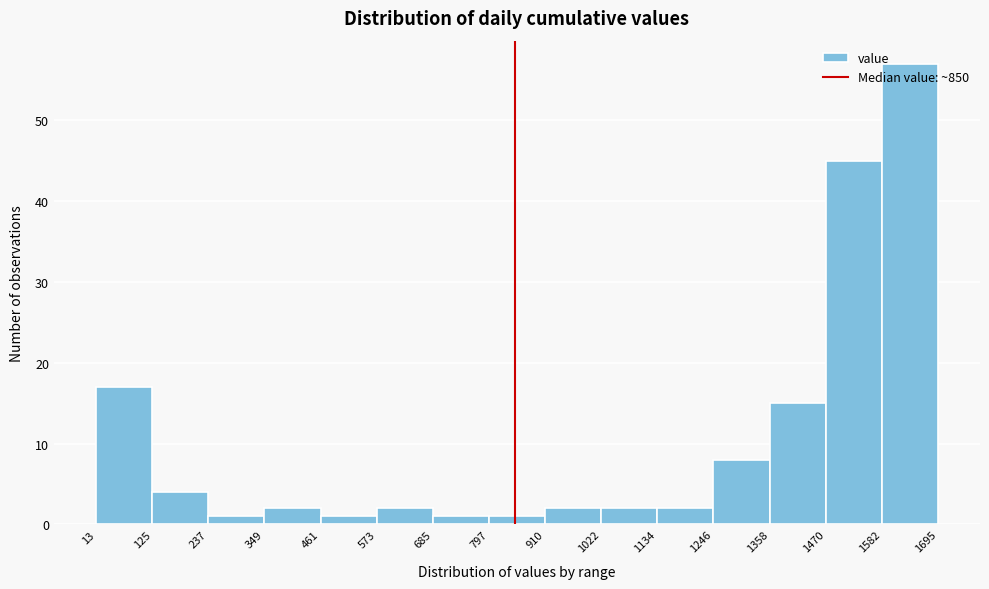

Reading left to right, list every bar in this chart as the range it spans on the x-axis followed by its height. The values are not printed on the chart, so give them approximately, as read against the axis.

13 to 125: 17
125 to 237: 4
237 to 349: 1
349 to 461: 2
461 to 573: 1
573 to 685: 2
685 to 797: 1
797 to 910: 1
910 to 1022: 2
1022 to 1134: 2
1134 to 1246: 2
1246 to 1358: 8
1358 to 1470: 15
1470 to 1582: 45
1582 to 1695: 57